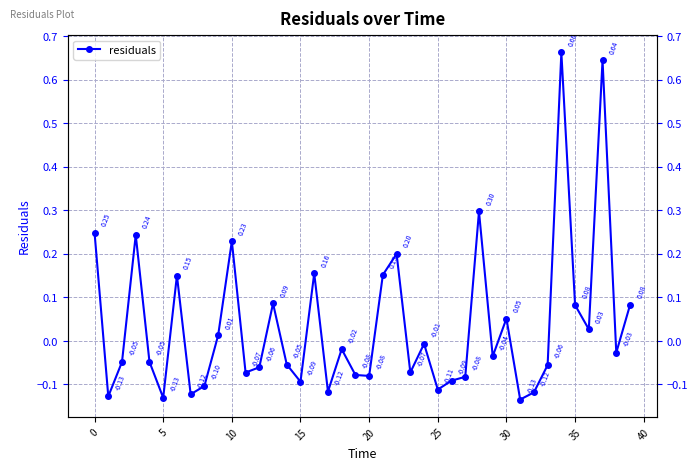

Reading left to right, extract all data points from this chart.

0.2	-0.1	-0.0	0.2	-0.0	-0.1	0.2	-0.1	-0.1	0.0	0.2	-0.1	-0.1	0.1	-0.1	-0.1	0.2	-0.1	-0.0	-0.1	-0.1	0.2	0.2	-0.1	-0.0	-0.1	-0.1	-0.1	0.3	-0.0	0.1	-0.1	-0.1	-0.1	0.7	0.1	0.0	0.6	-0.0	0.1